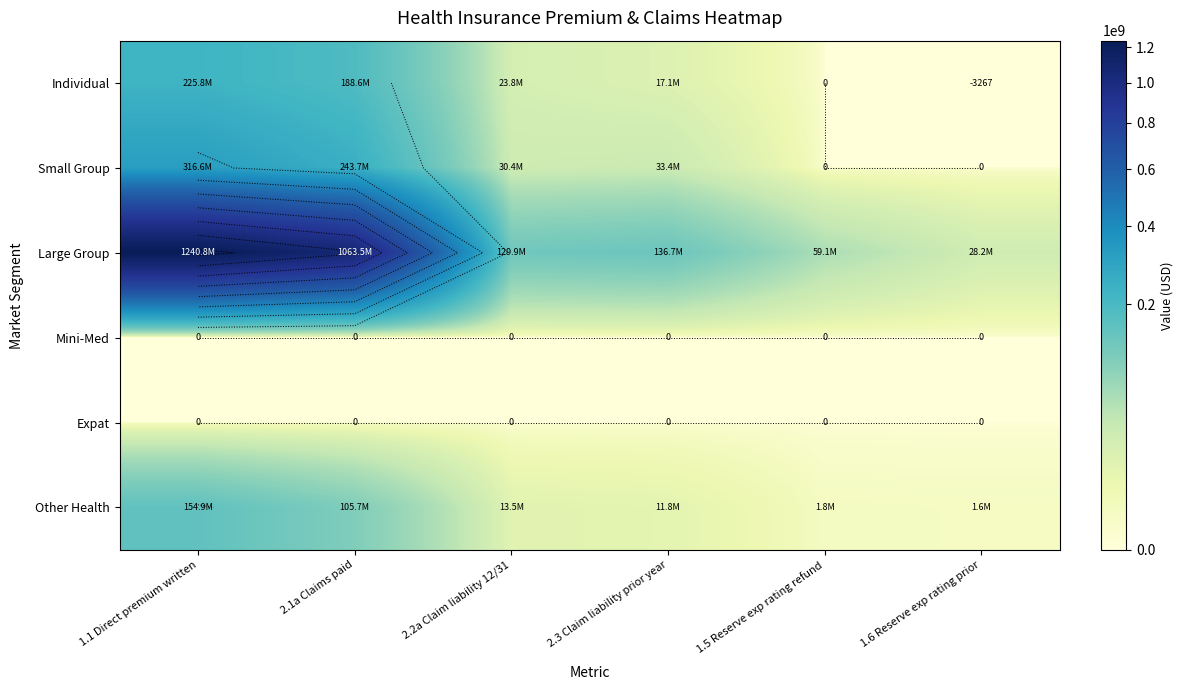

Which series has the largest total across all categories?

Large Group